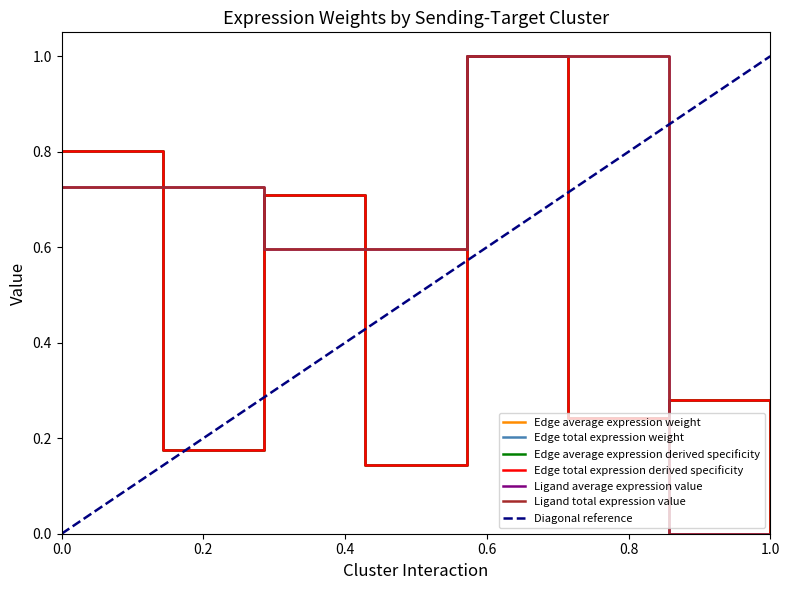

How many intersections are there between Edge total expression weight and Ligand average expression value?

4